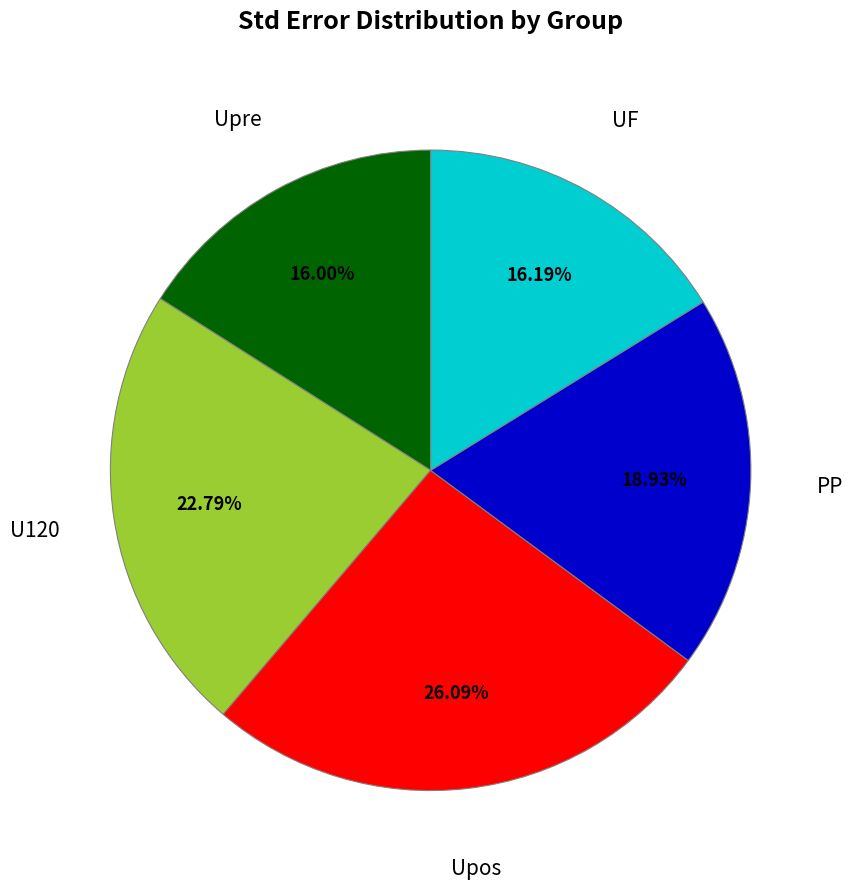

Which has a higher value, UF or U120?

U120